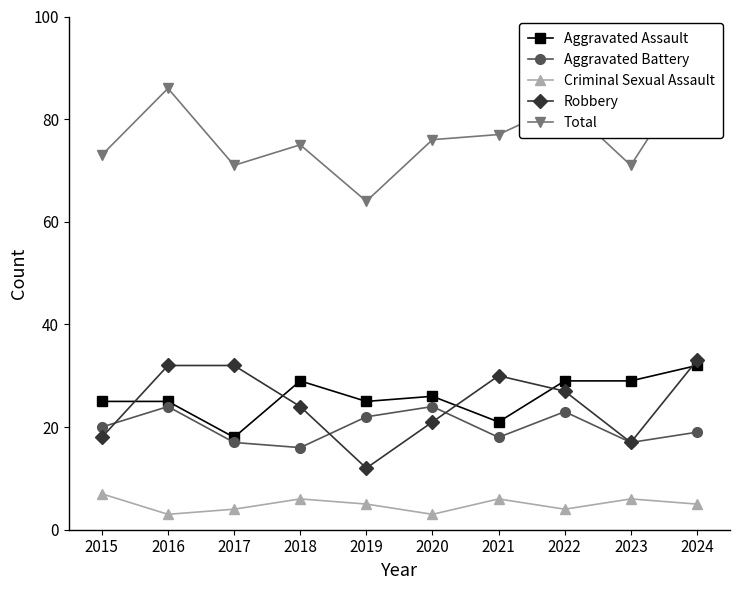

Which category has the highest value in the Total series?

2024